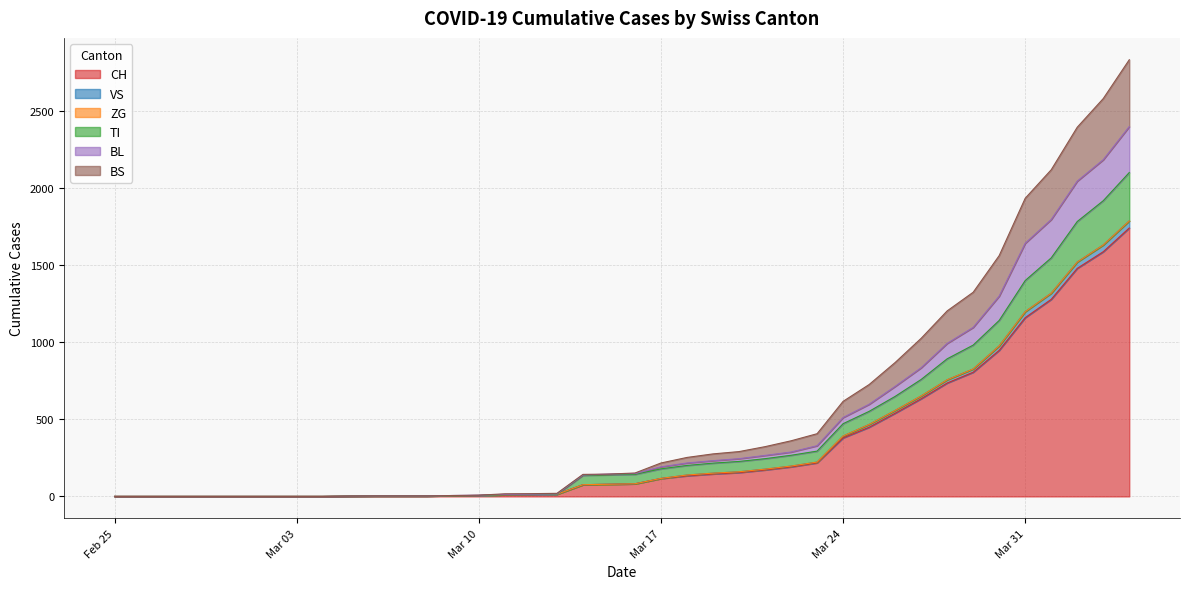

Does the chart have visible grid lines?

Yes